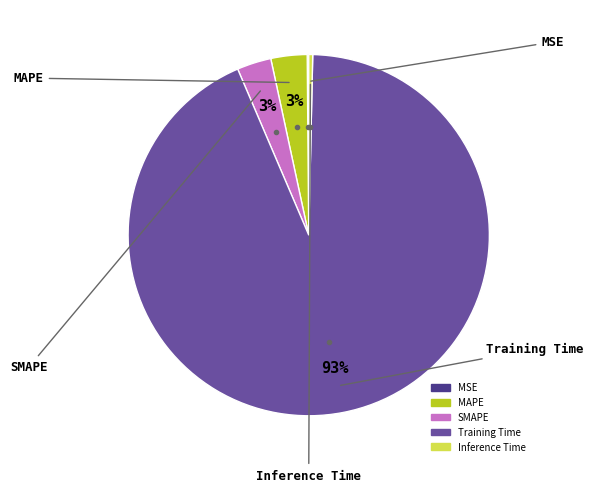

Is it true that MAPE is 3% of the pie?

True